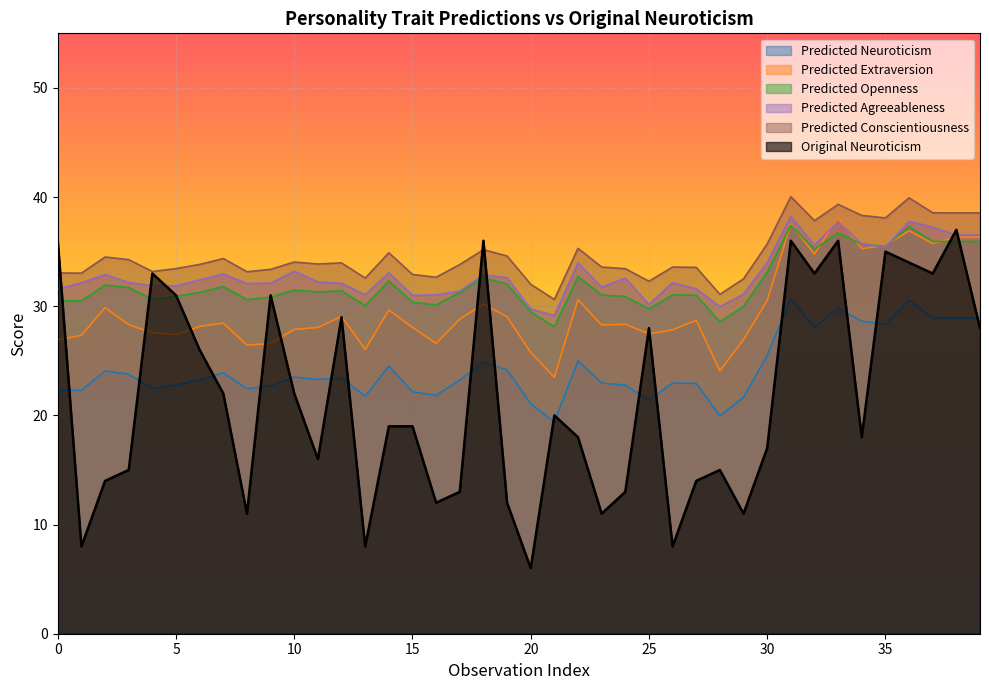

What is the smallest value displayed?

6.0